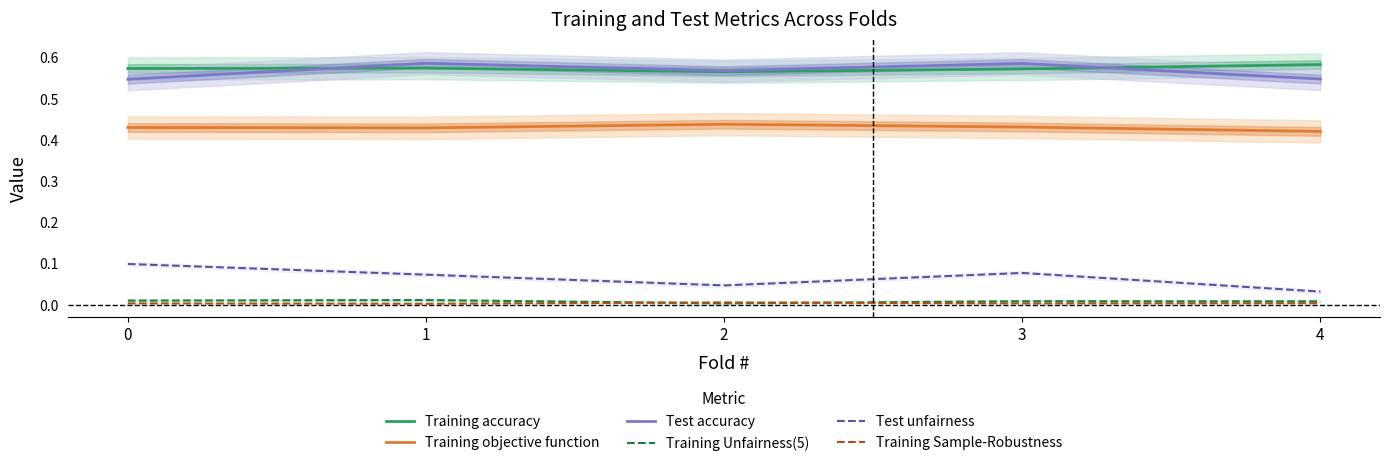

At which category is the sum across all series the highest?

3